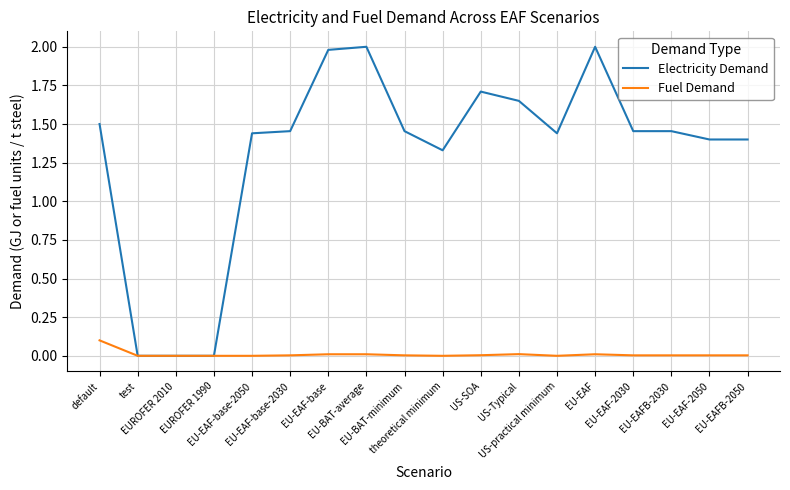

Rank the series by their maximum value, from highest to lowest.

Electricity Demand, Fuel Demand